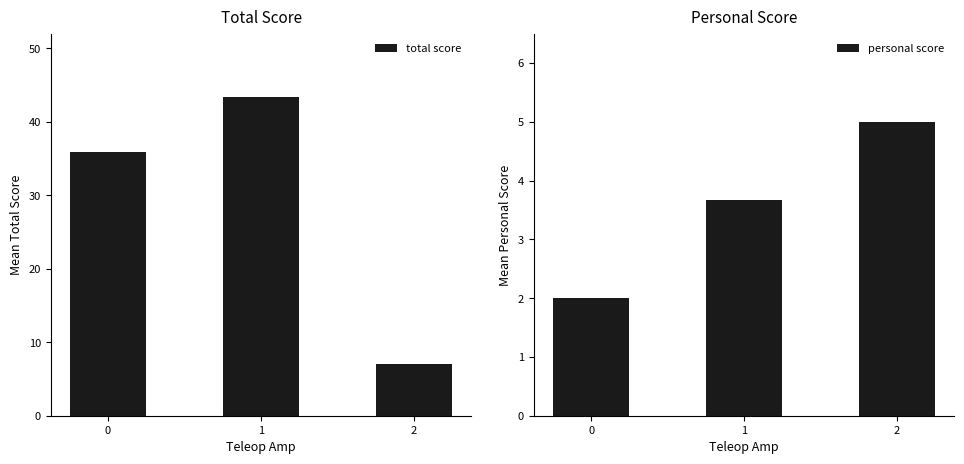

True or false: total score has a value of 4.4 at 2.

False